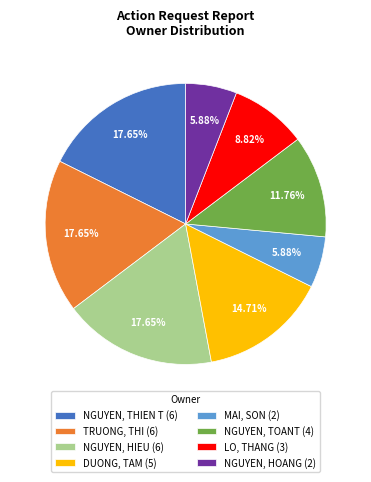

Does NGUYEN, HOANG (2) represent more than half of the total?

No